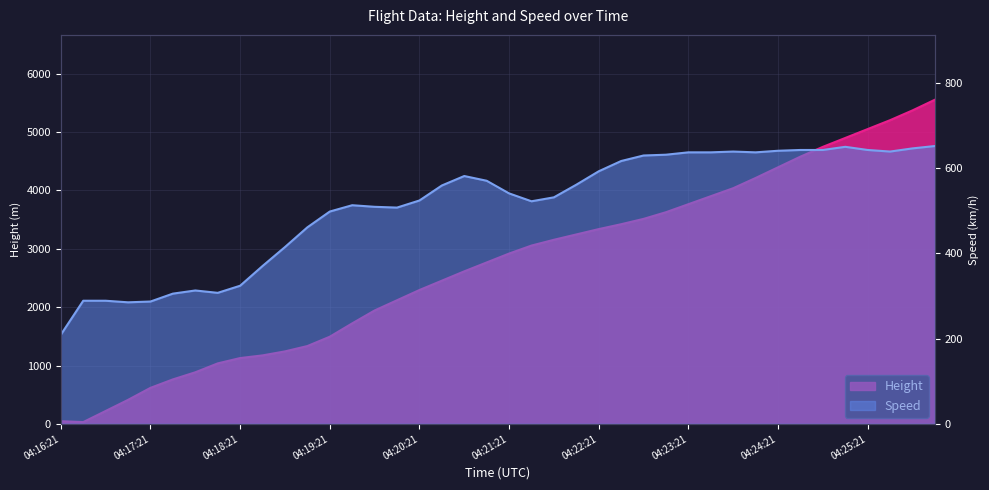

At how many categories does at least one series exceed 3723?

12